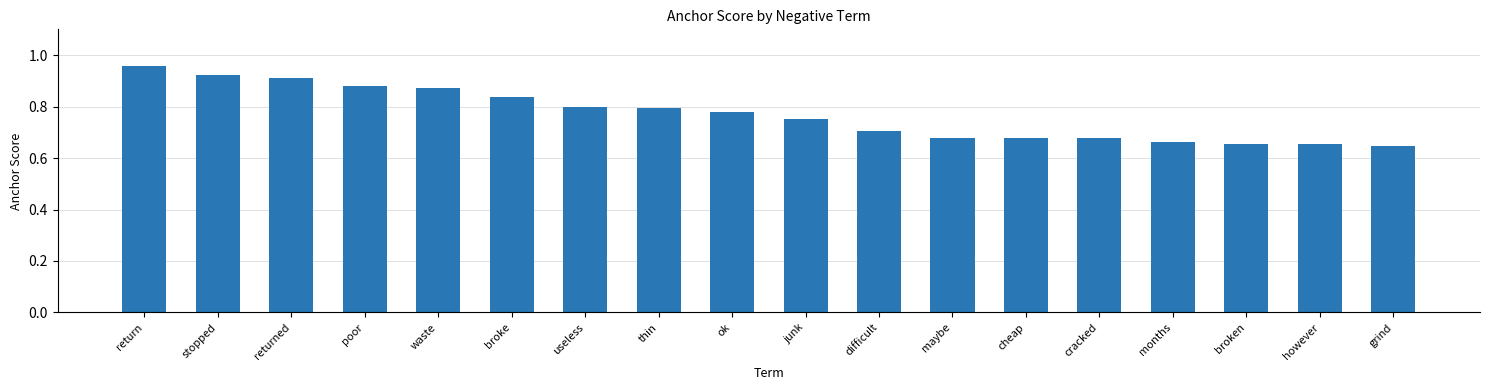

What is the label of the 9th bar from the right?

junk